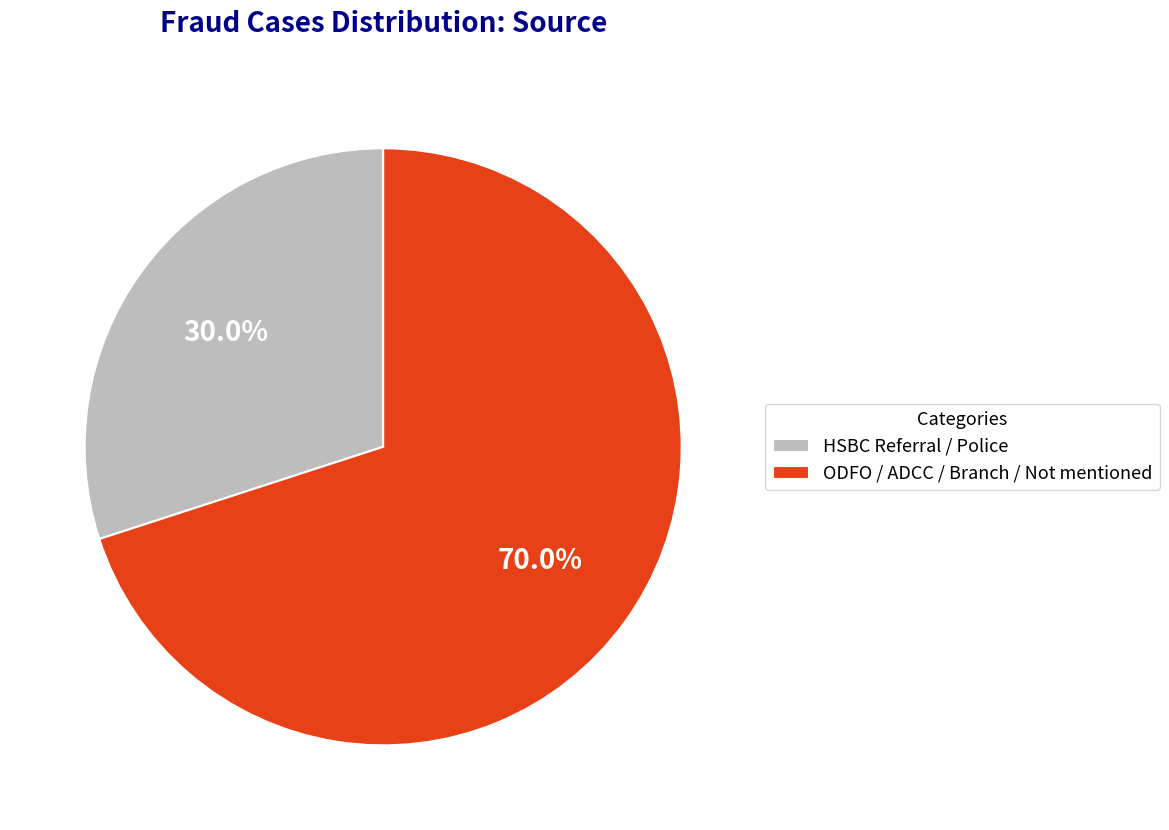

Rank the categories by value from lowest to highest.

HSBC Referral / Police, ODFO / ADCC / Branch / Not mentioned